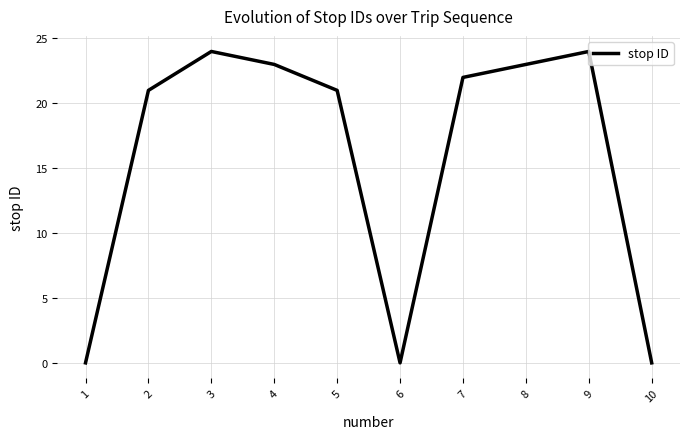

The chart shows a value of 24 at 3. True or false?

True